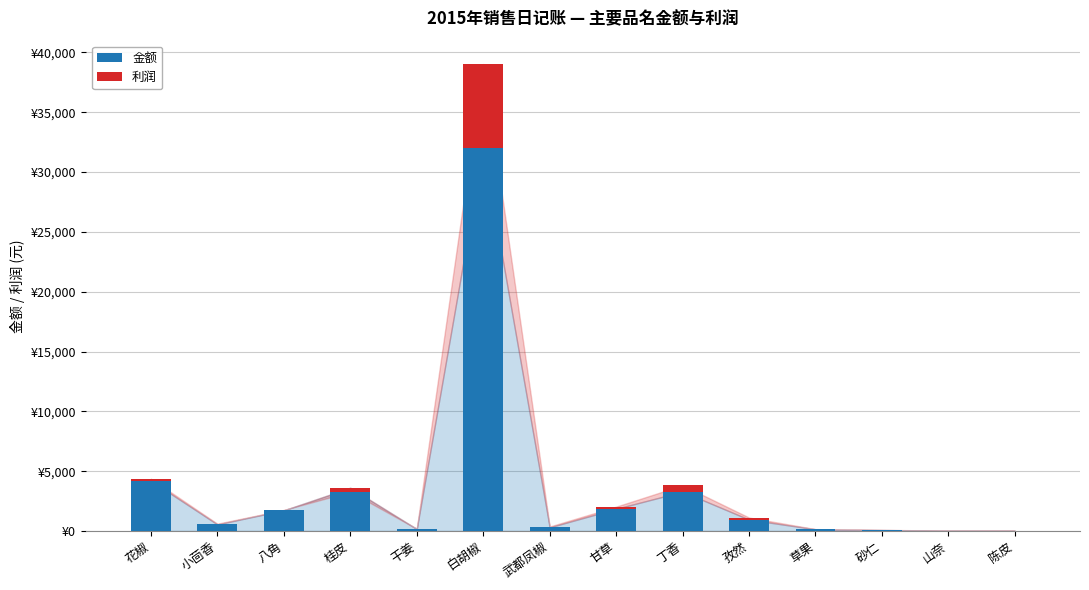

Which label corresponds to the largest value in the chart?

白胡椒